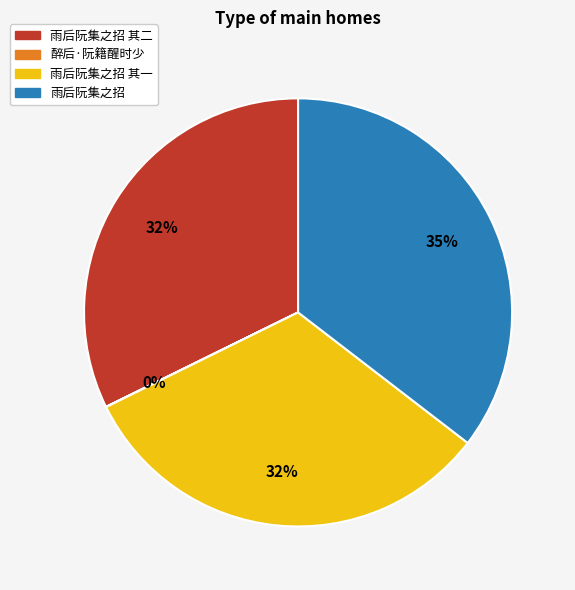

Does any single category account for the majority?

No